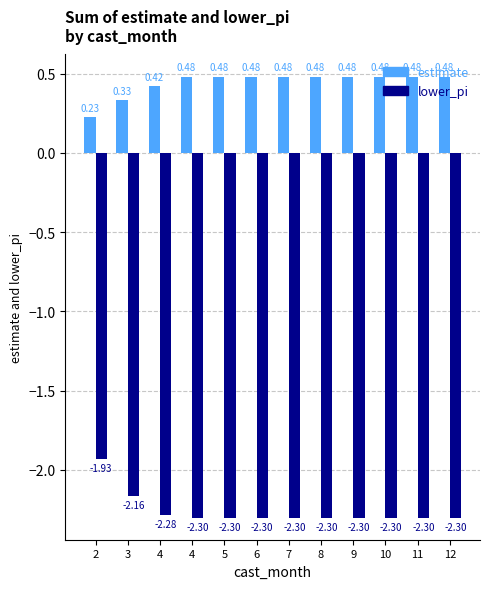

How many bars are there in total?

24